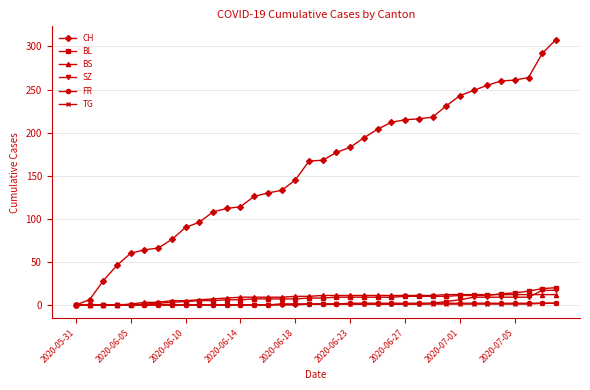

Which series has the largest total across all categories?

CH